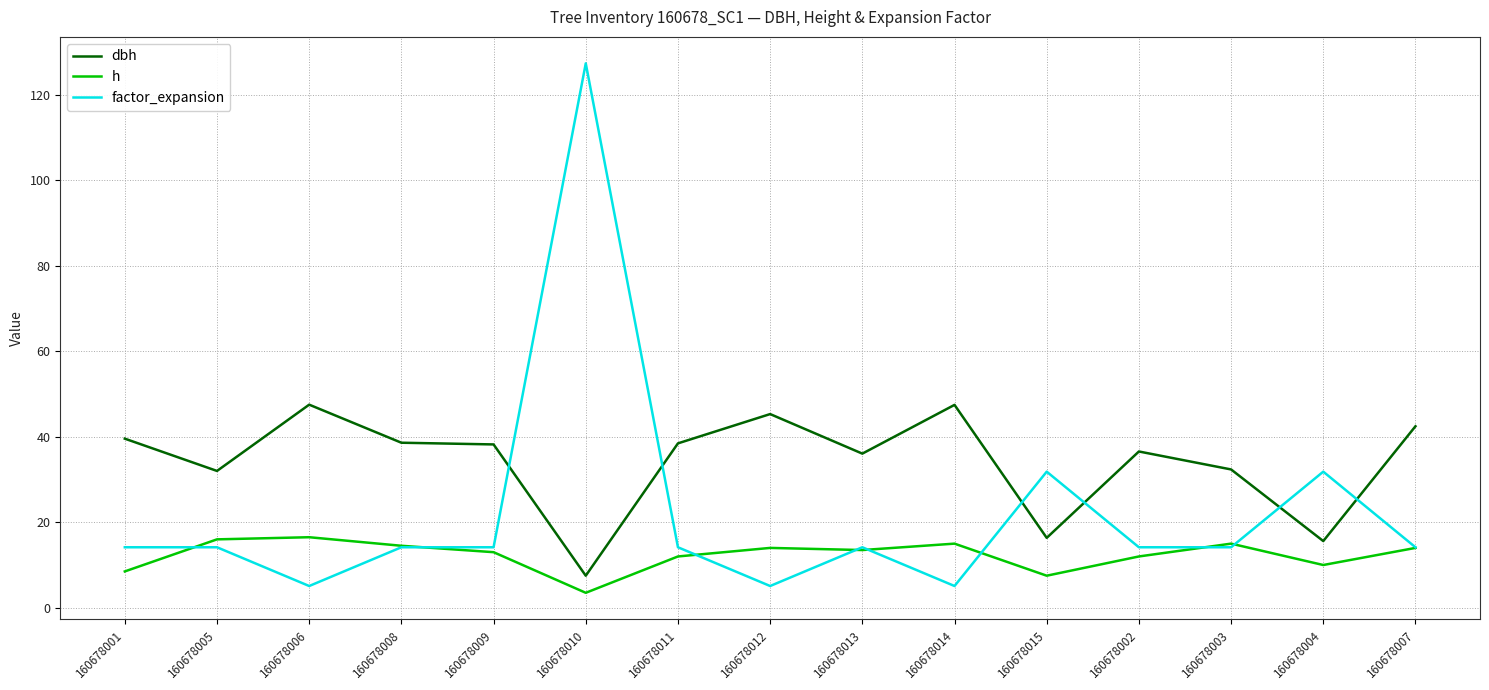

Does the chart have visible grid lines?

Yes